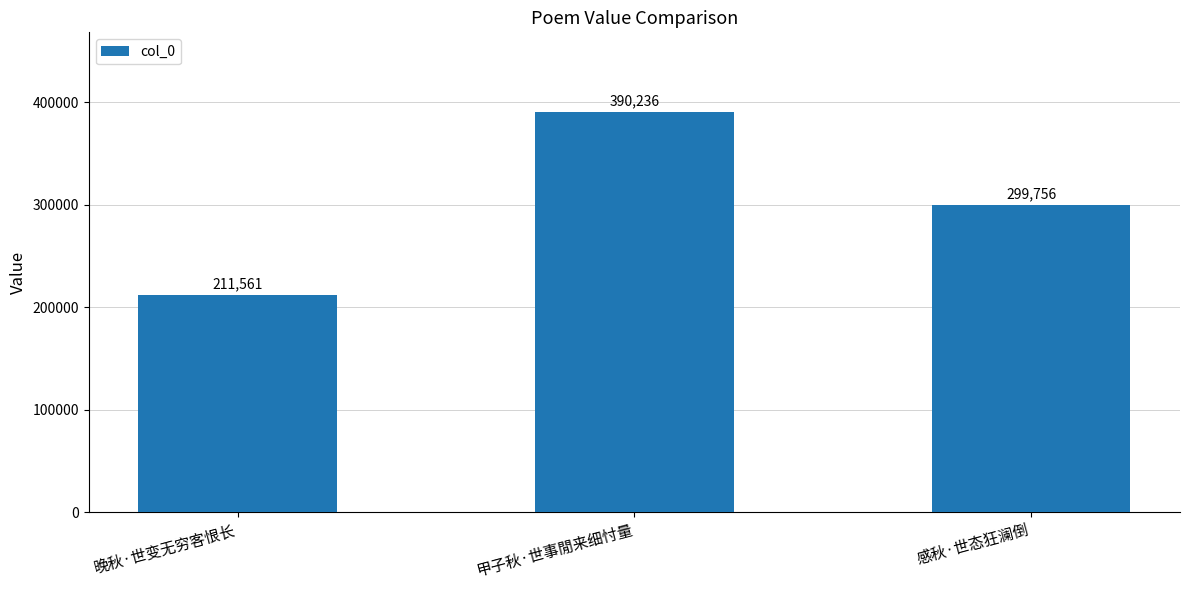

What is the greatest value displayed?

390236